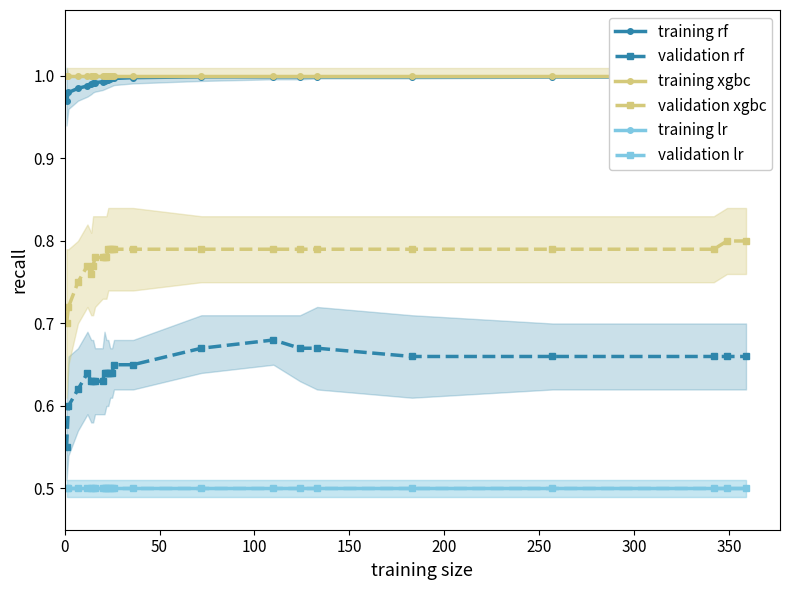

Is the value of validation rf at 22 greater than the value of training rf at 16?

No